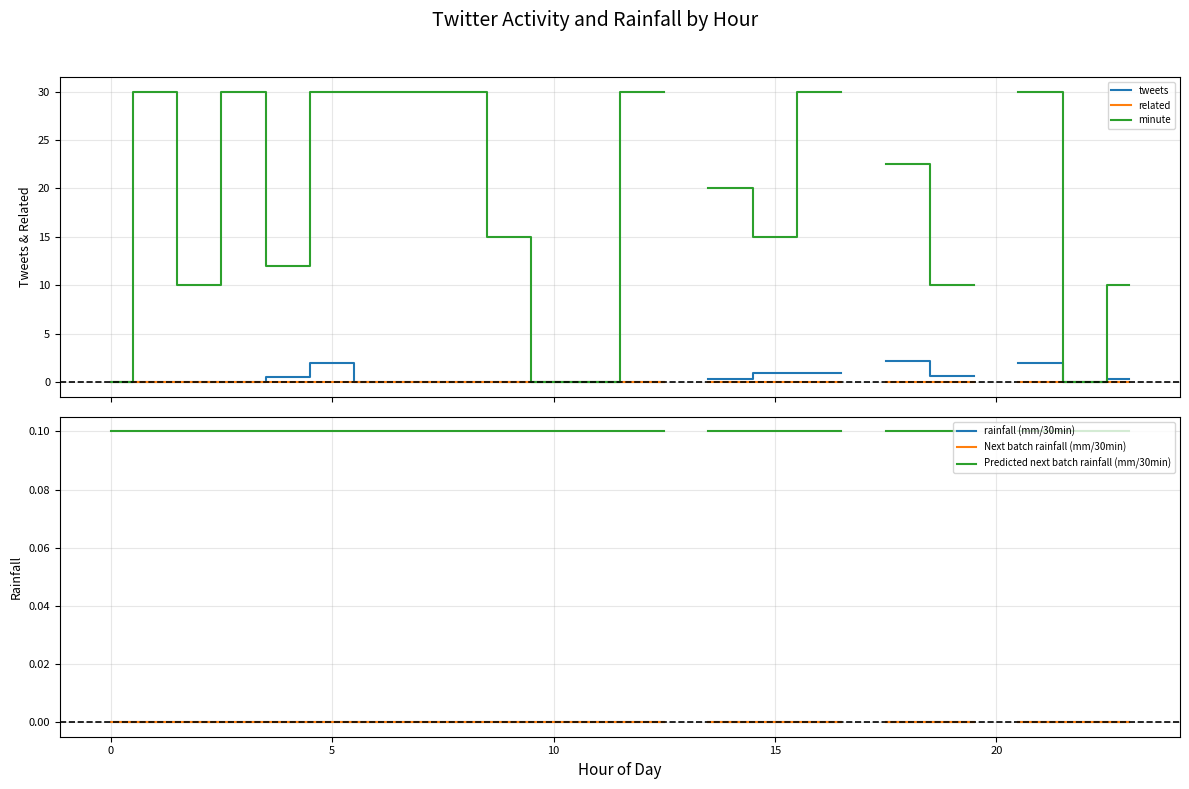

At how many categories does at least one series exceed 15?

11